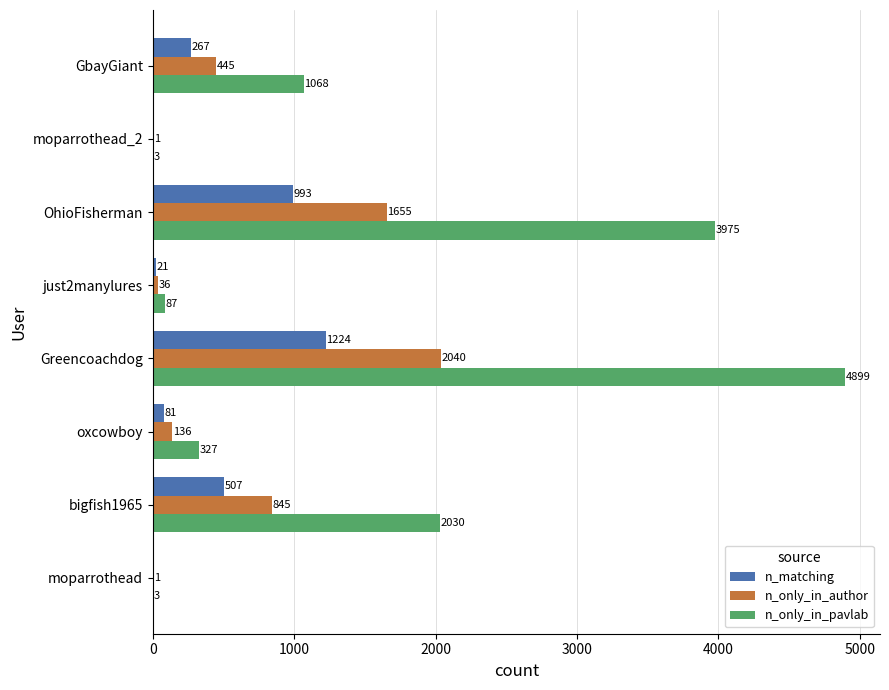

What is the sum of the n_matching values at bigfish1965 and just2manylures?

528